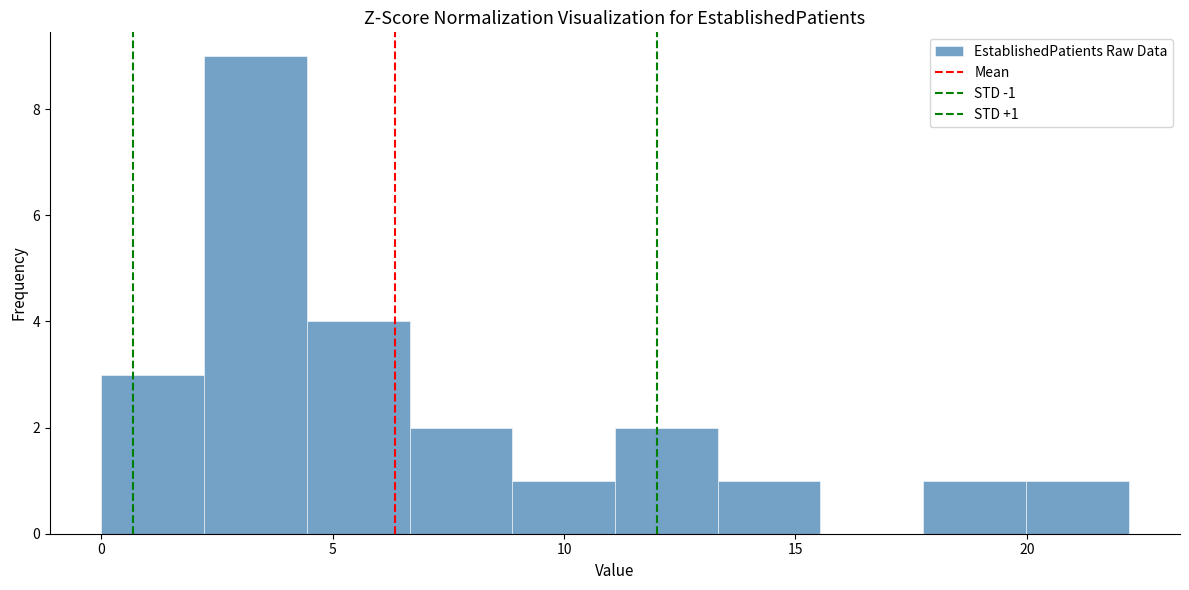

Over which range of the x-axis is the bar tallest?

2.0 to 4.5